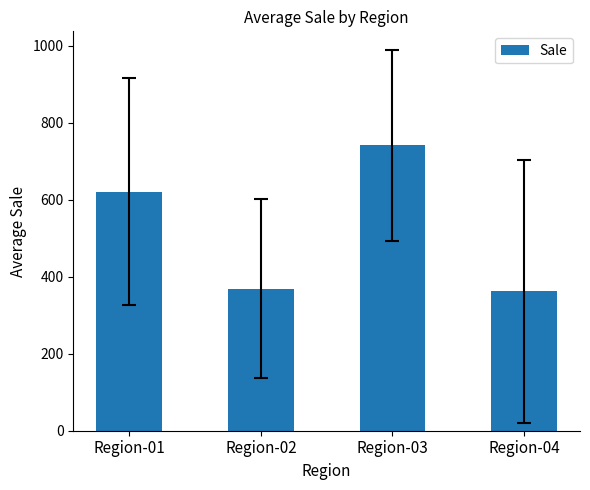

What is the sum of all values?

2092.9